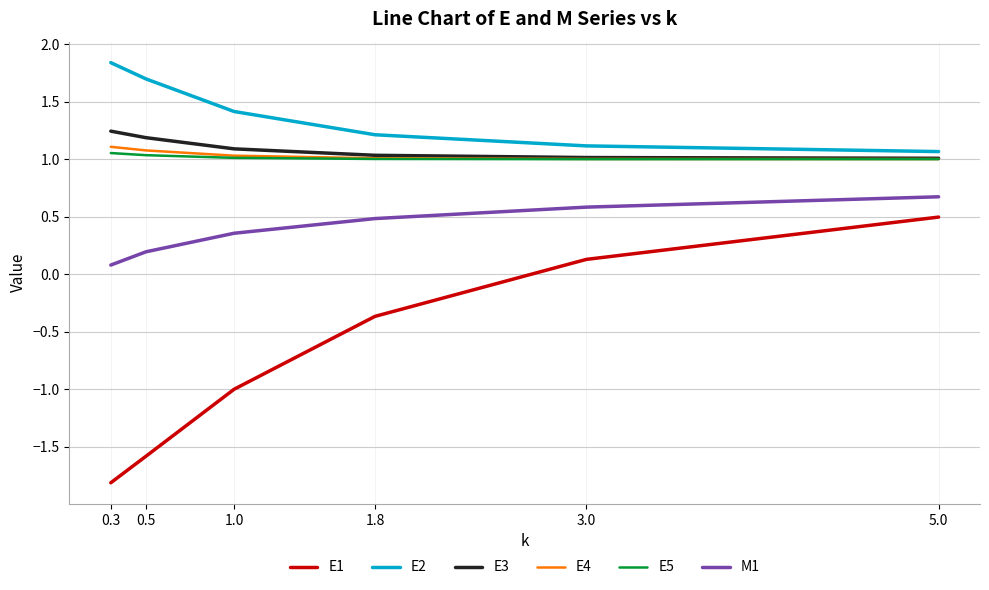

Count the number of data series in this chart.

6